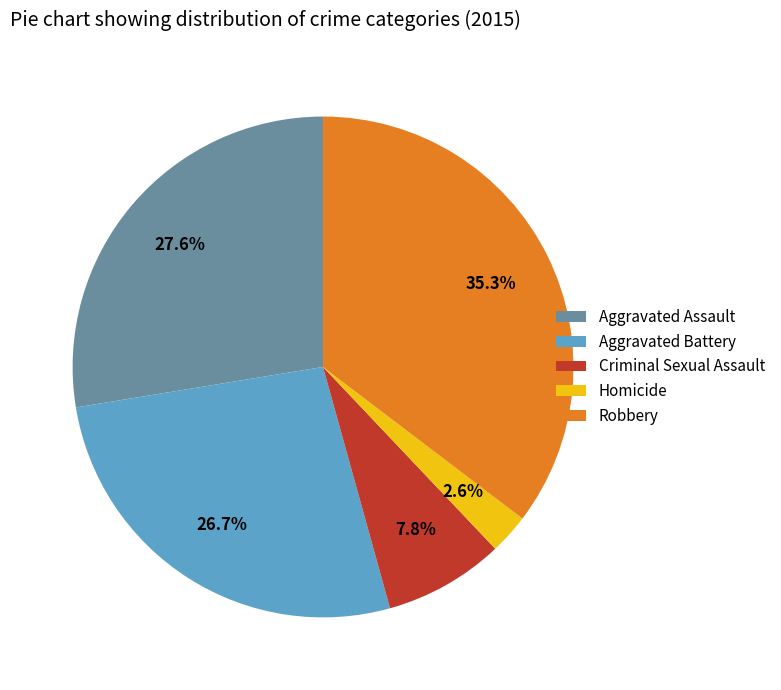

To the nearest percent, what is the combined percentage of Aggravated Battery and Homicide?

29%